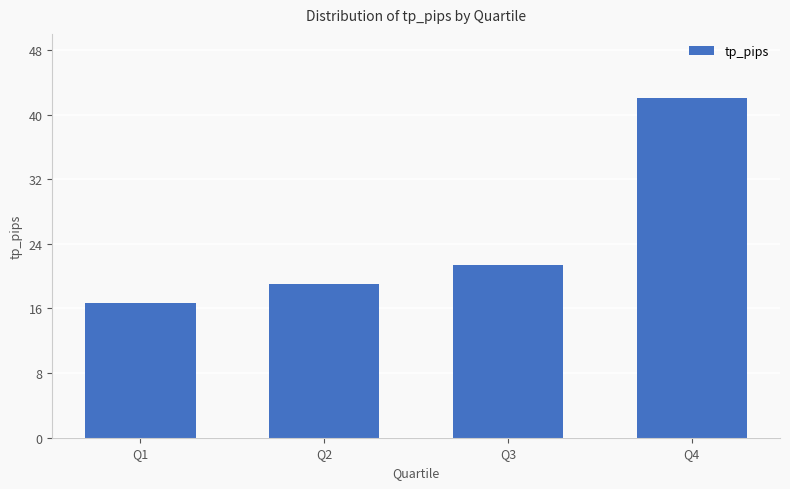

Where does the data first go above 21?

Q3